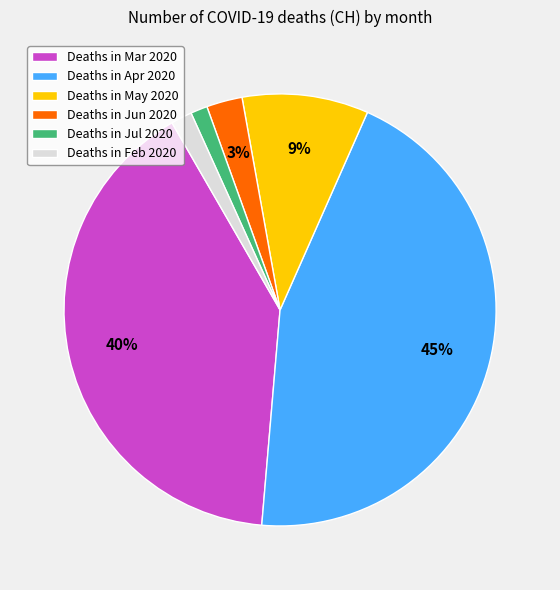

Is it true that Deaths in Apr 2020 is 33% of the pie?

False